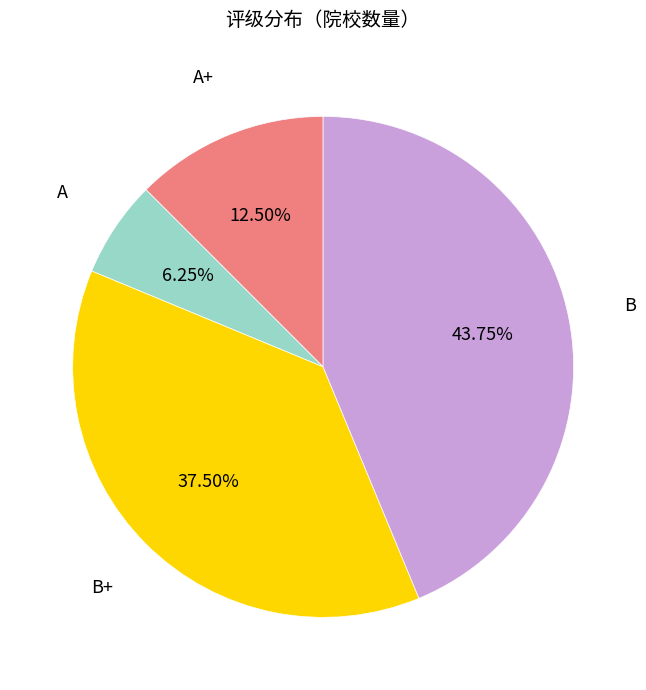

To the nearest percent, what is the average slice percentage?

25%